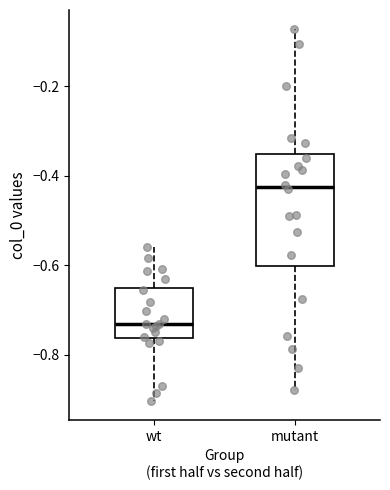

Reading left to right, read every box against the y-axis: the position of its median line, the range the box covers, and the ends of its whiskers. The values are not printed on the chart, so give them approximately, as read against the axis.

wt: median -0.74, box -0.76 to -0.66, whiskers -0.90 to -0.56
mutant: median -0.42, box -0.60 to -0.36, whiskers -0.88 to -0.08